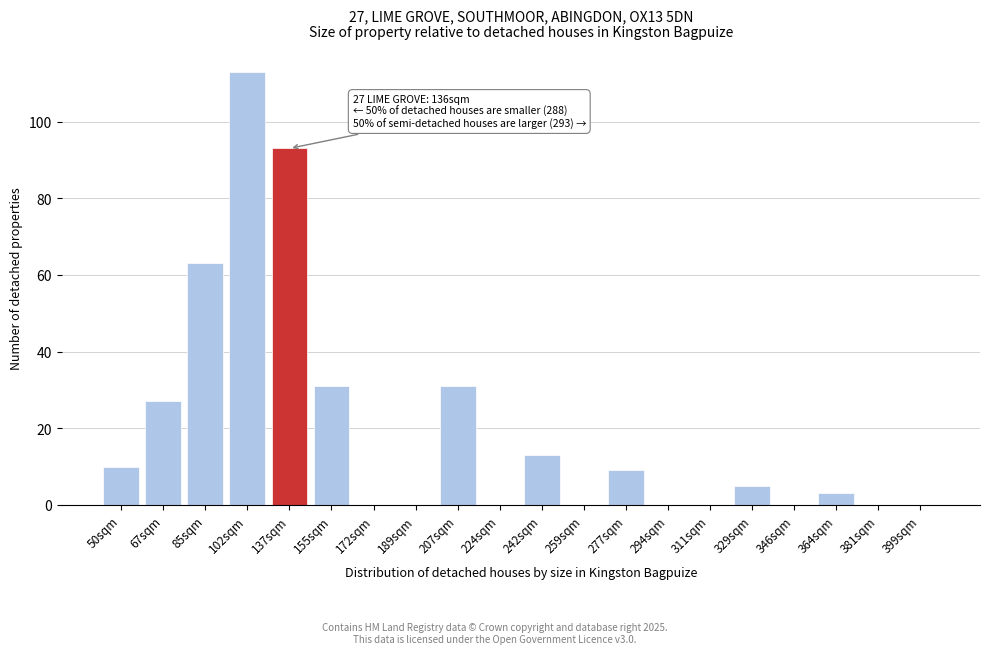

Reading left to right, list all the values displayed in this chart.

50sqm=10	67sqm=27	85sqm=63	102sqm=113	137sqm=93	155sqm=31	172sqm=0	189sqm=0	207sqm=31	224sqm=0	242sqm=13	259sqm=0	277sqm=9	294sqm=0	311sqm=0	329sqm=5	346sqm=0	364sqm=3	381sqm=0	399sqm=0